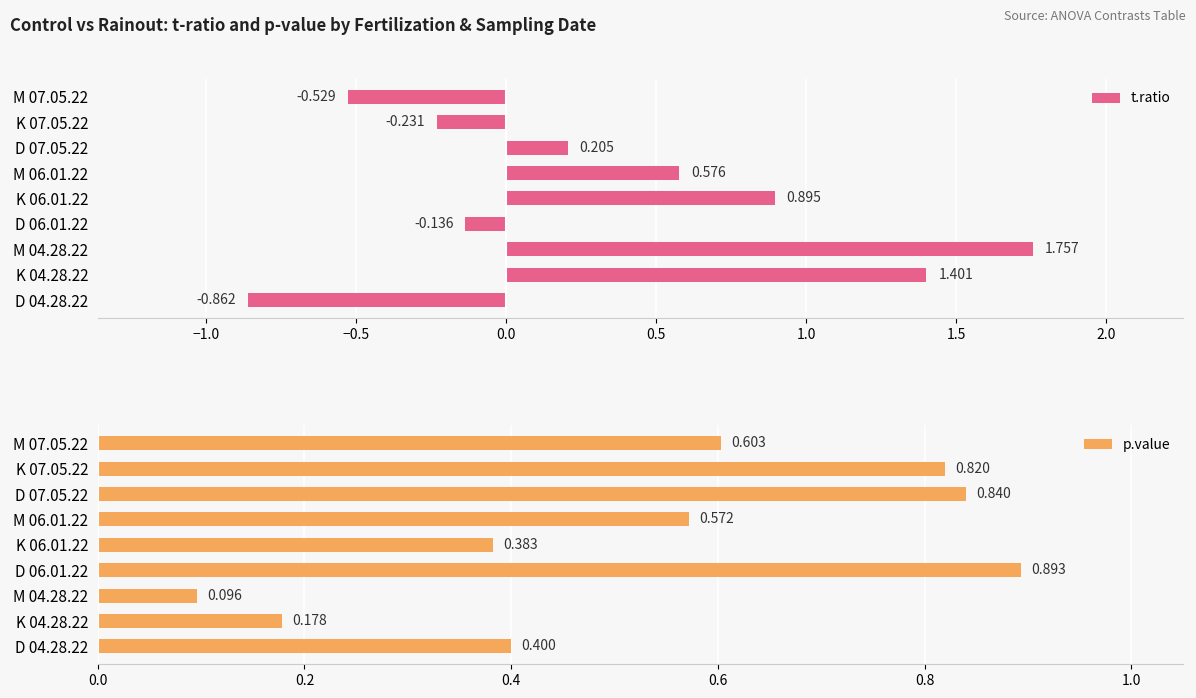

How many groups of bars are there?

9